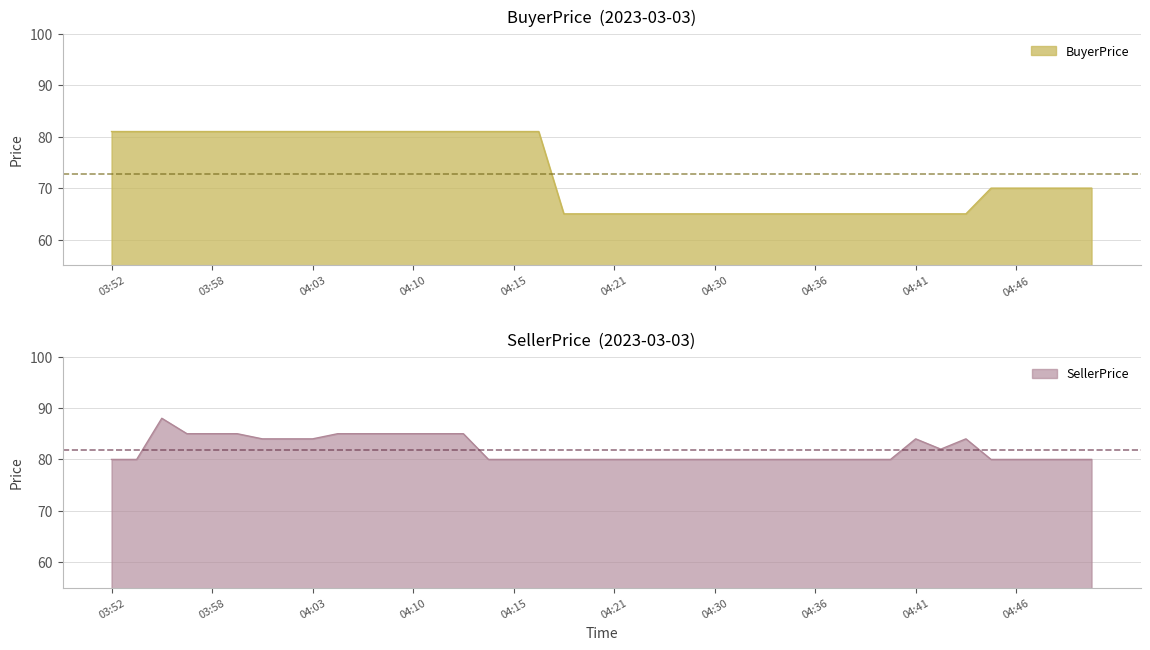

Where is BuyerPrice nearest to the value 73?

04:45